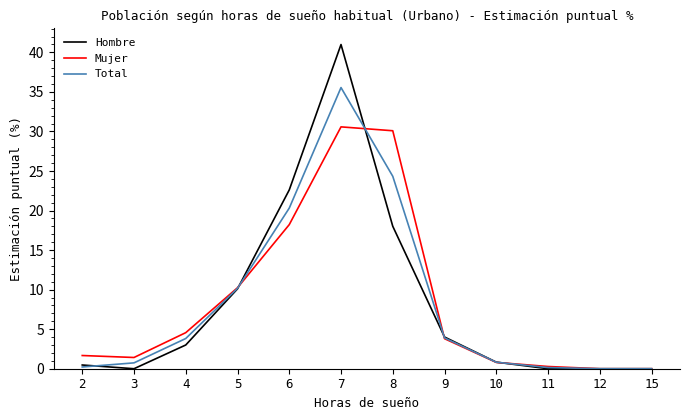

What is the spread (max minus min) of values at 8?

12.1